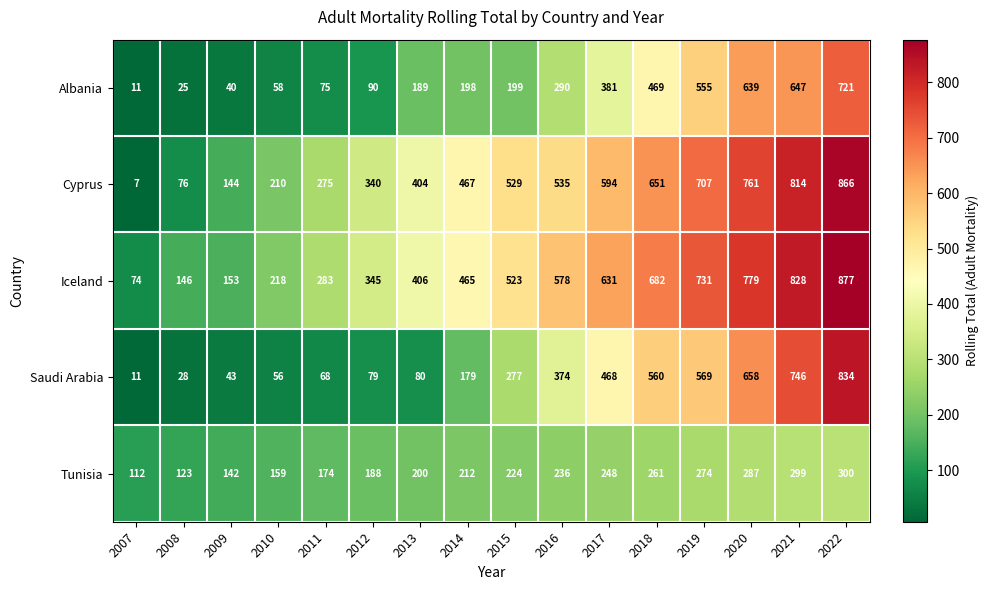

What is the lowest value of the Cyprus series?

7